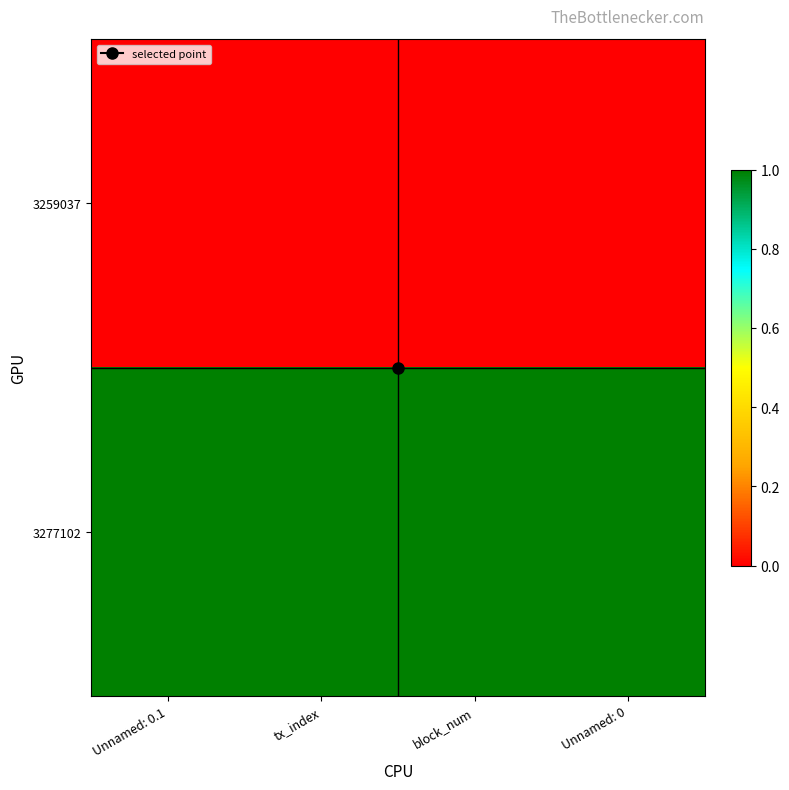

Rank the series at Unnamed: 0 from lowest to highest value.

3259037, 3277102